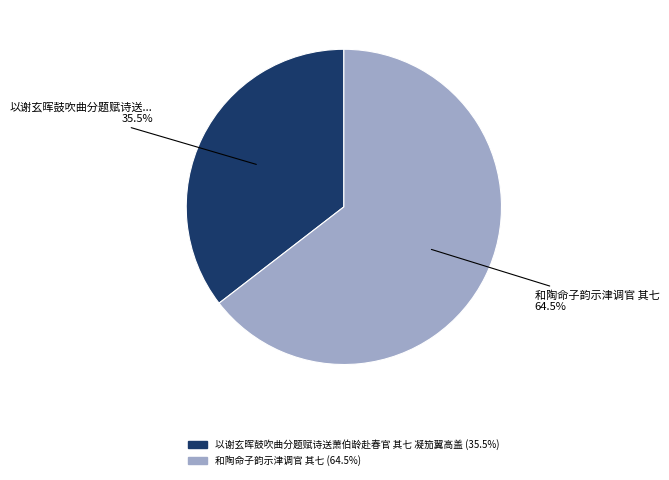

What is the total percentage of 和陶命子韵示津调官 其七 and 以谢玄晖鼓吹曲分题赋诗送萧伯龄赴春官 其七 凝笳翼高盖?

100.0%